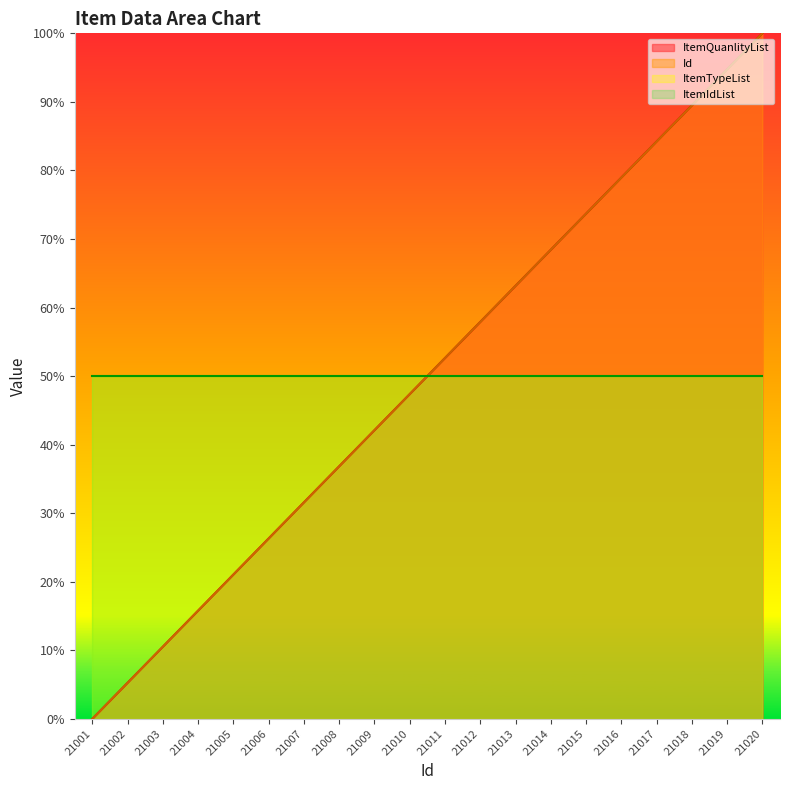

What is the average value of the ItemQuanlityList series?

50.0